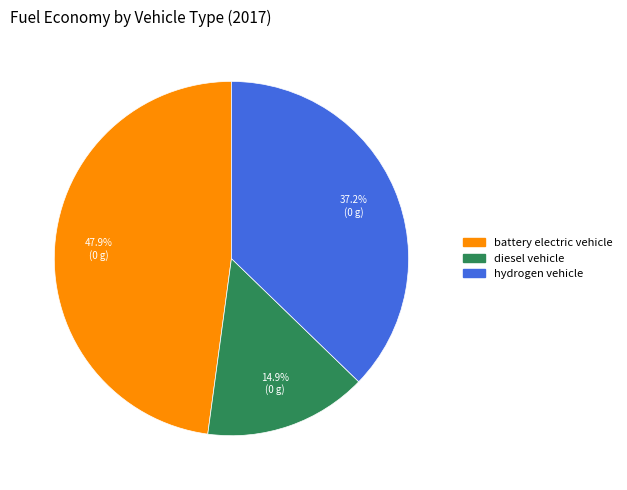

Which slice is the smallest?

diesel vehicle